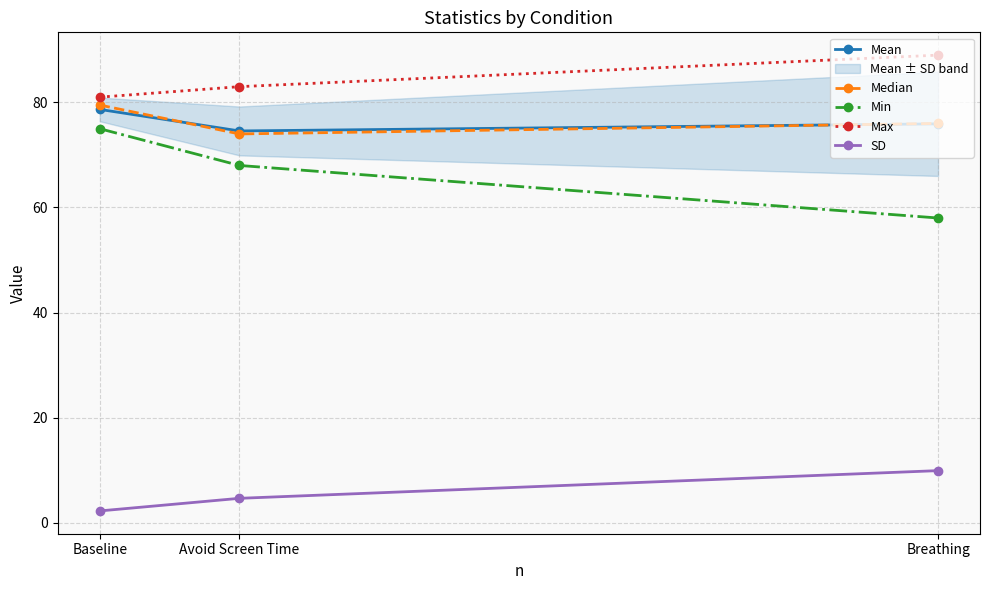

Is the value of Max at Breathing greater than the value of Median at Baseline?

Yes